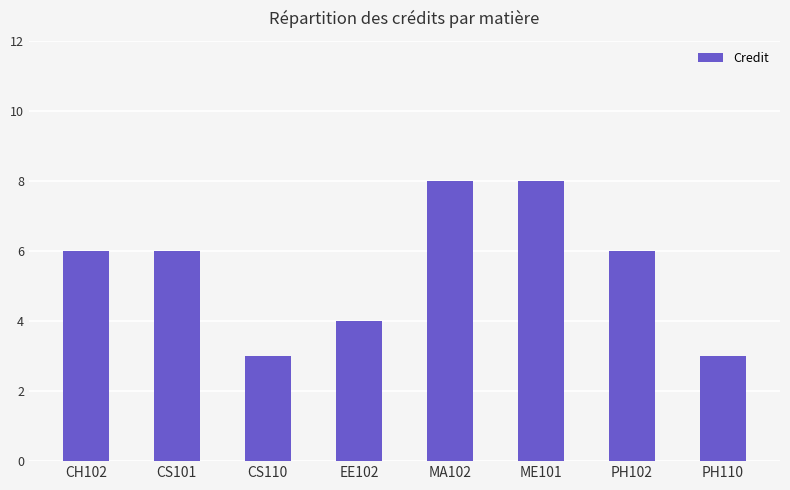

What is the difference between the maximum and minimum values?

5